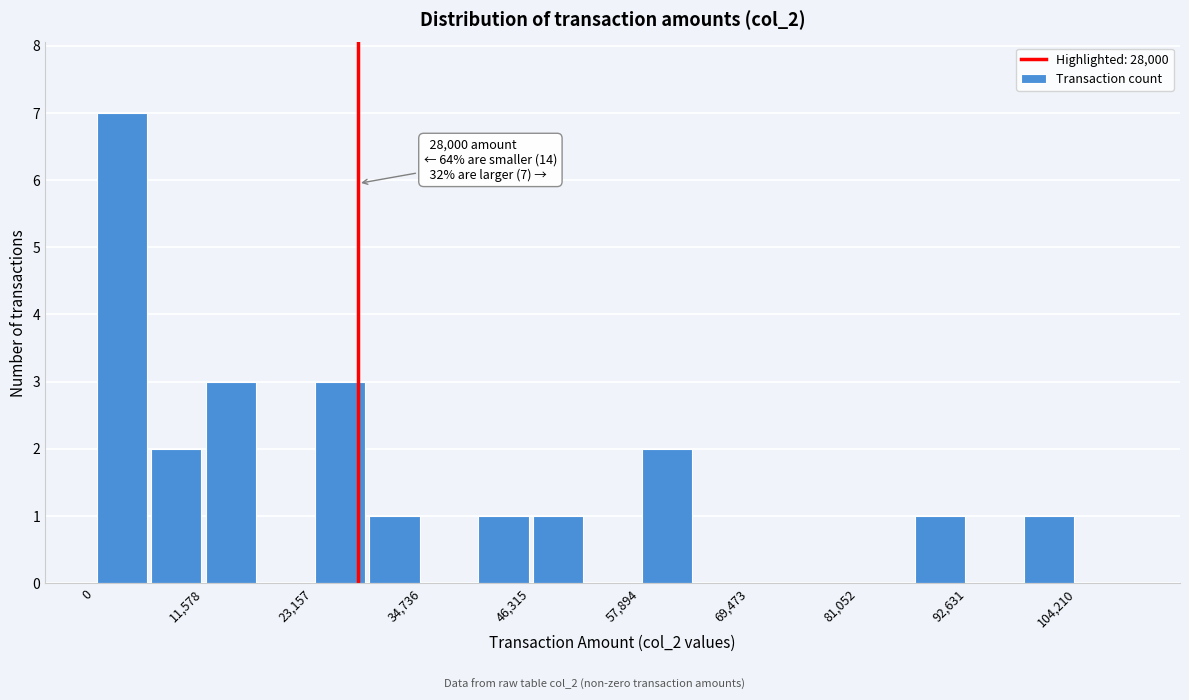

Read against the x-axis, roughly where is the centre of the tallest bar?

2000